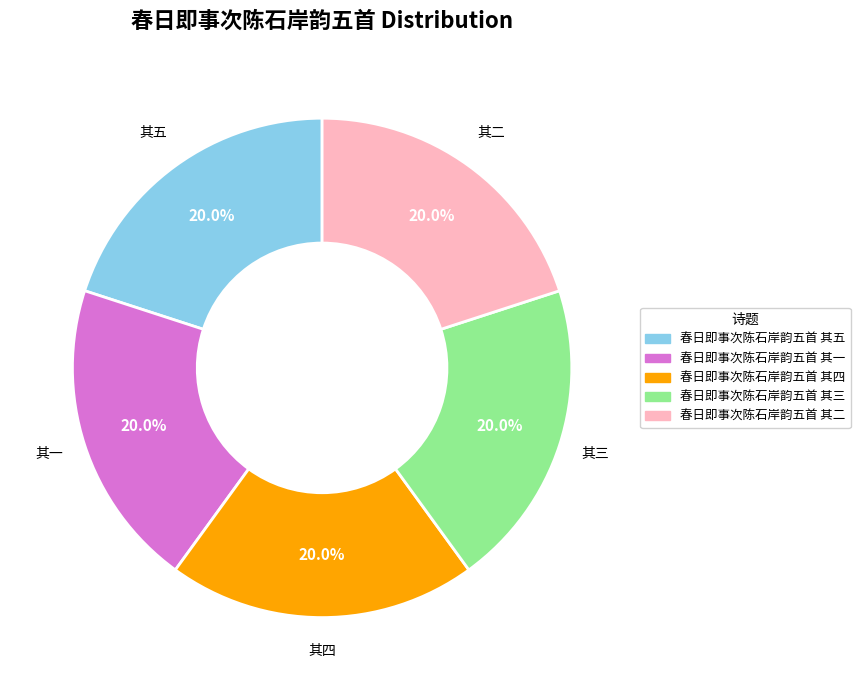

How many slices are in this pie chart?

5